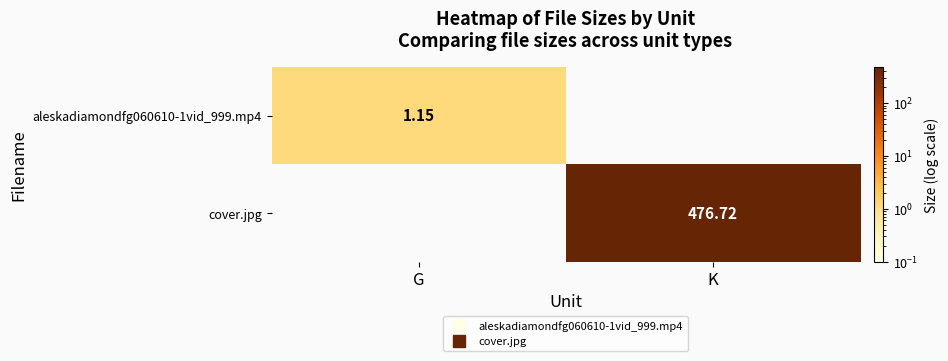

Where does the aleskadiamondfg060610-1vid_999.mp4 series first go above 1?

G